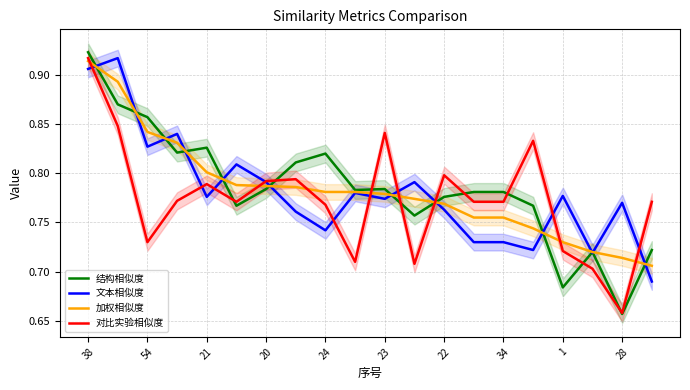

Which series has the largest range (max minus min)?

结构相似度